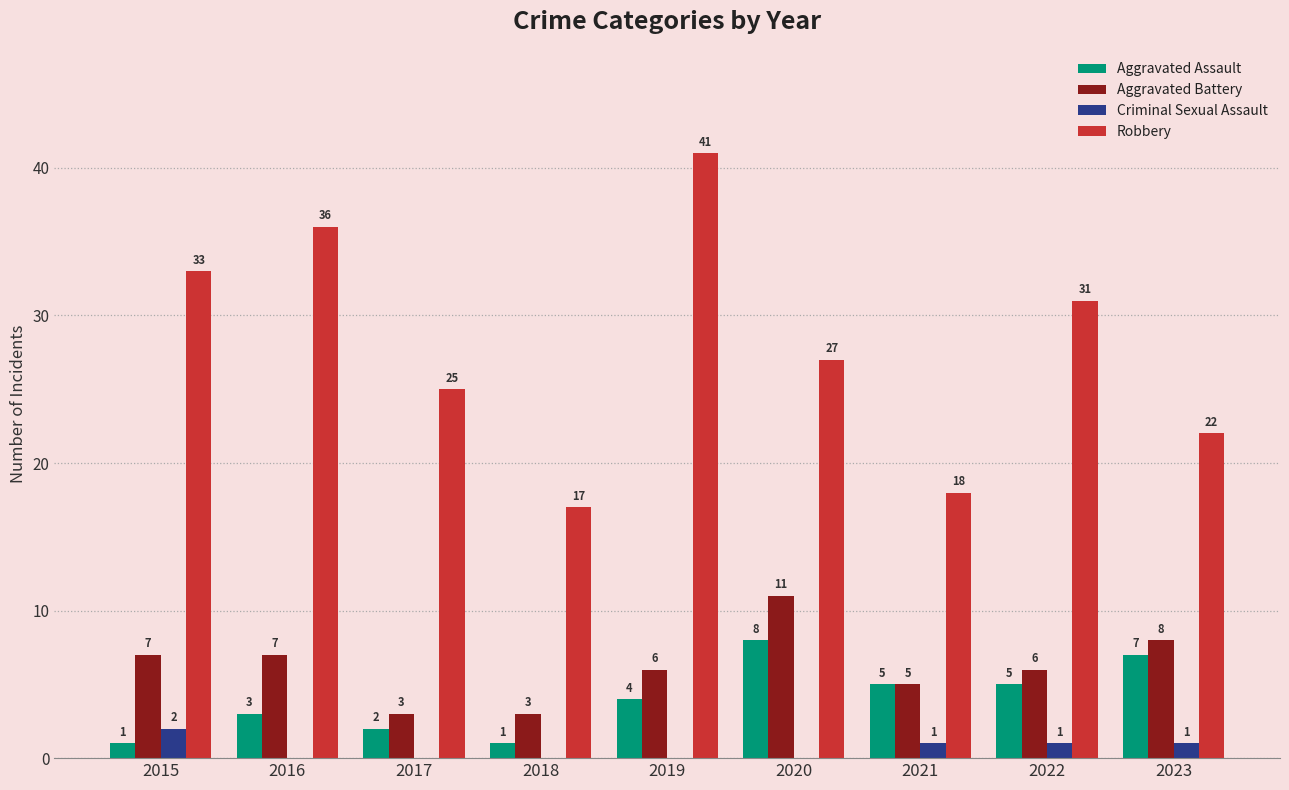

Reading left to right, list all the values displayed in this chart.

Aggravated Assault: 1	3	2	1	4	8	5	5	7
Aggravated Battery: 7	7	3	3	6	11	5	6	8
Criminal Sexual Assault: 2	0	0	0	0	0	1	1	1
Robbery: 33	36	25	17	41	27	18	31	22